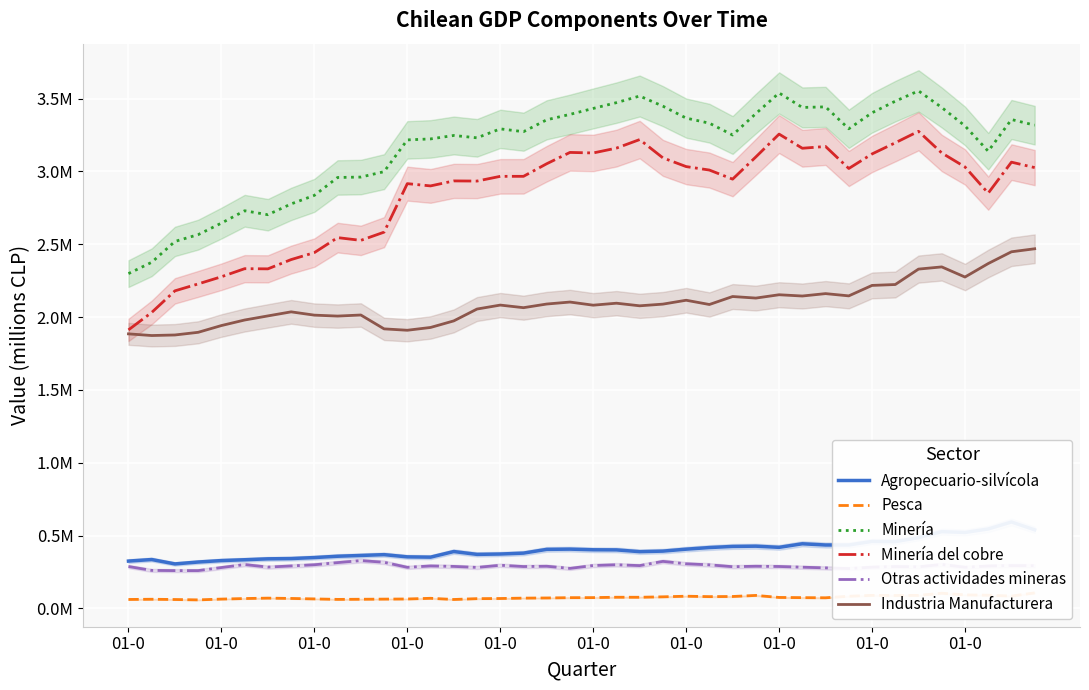

Is this an area chart (filled region under the line)?

No